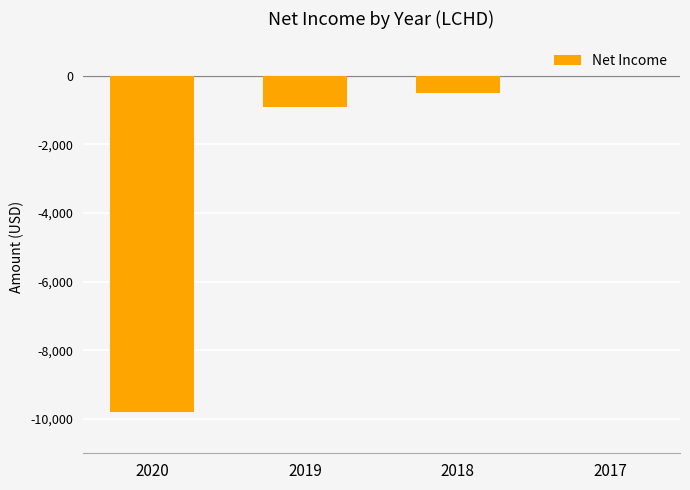

Reading right to left, transcribe all the data shown in this chart.

2017=0	2018=-500	2019=-900	2020=-9800